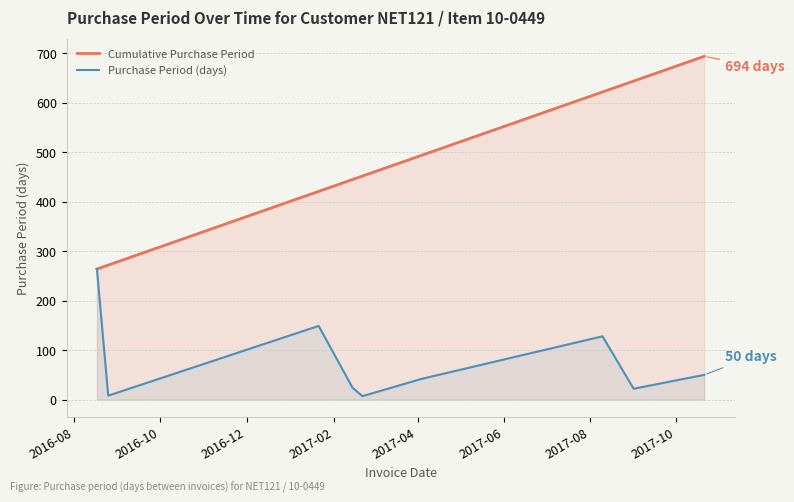

Which series has the largest total across all categories?

Cumulative Purchase Period